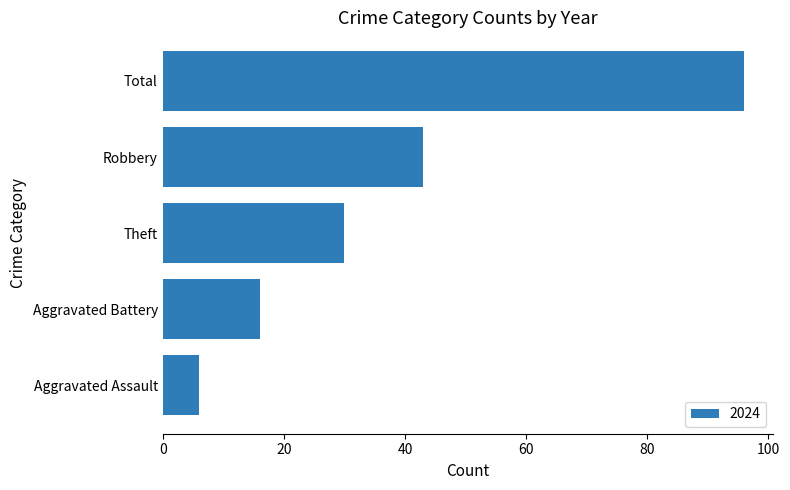

What is the approximate value at Robbery, to the nearest 10?

40